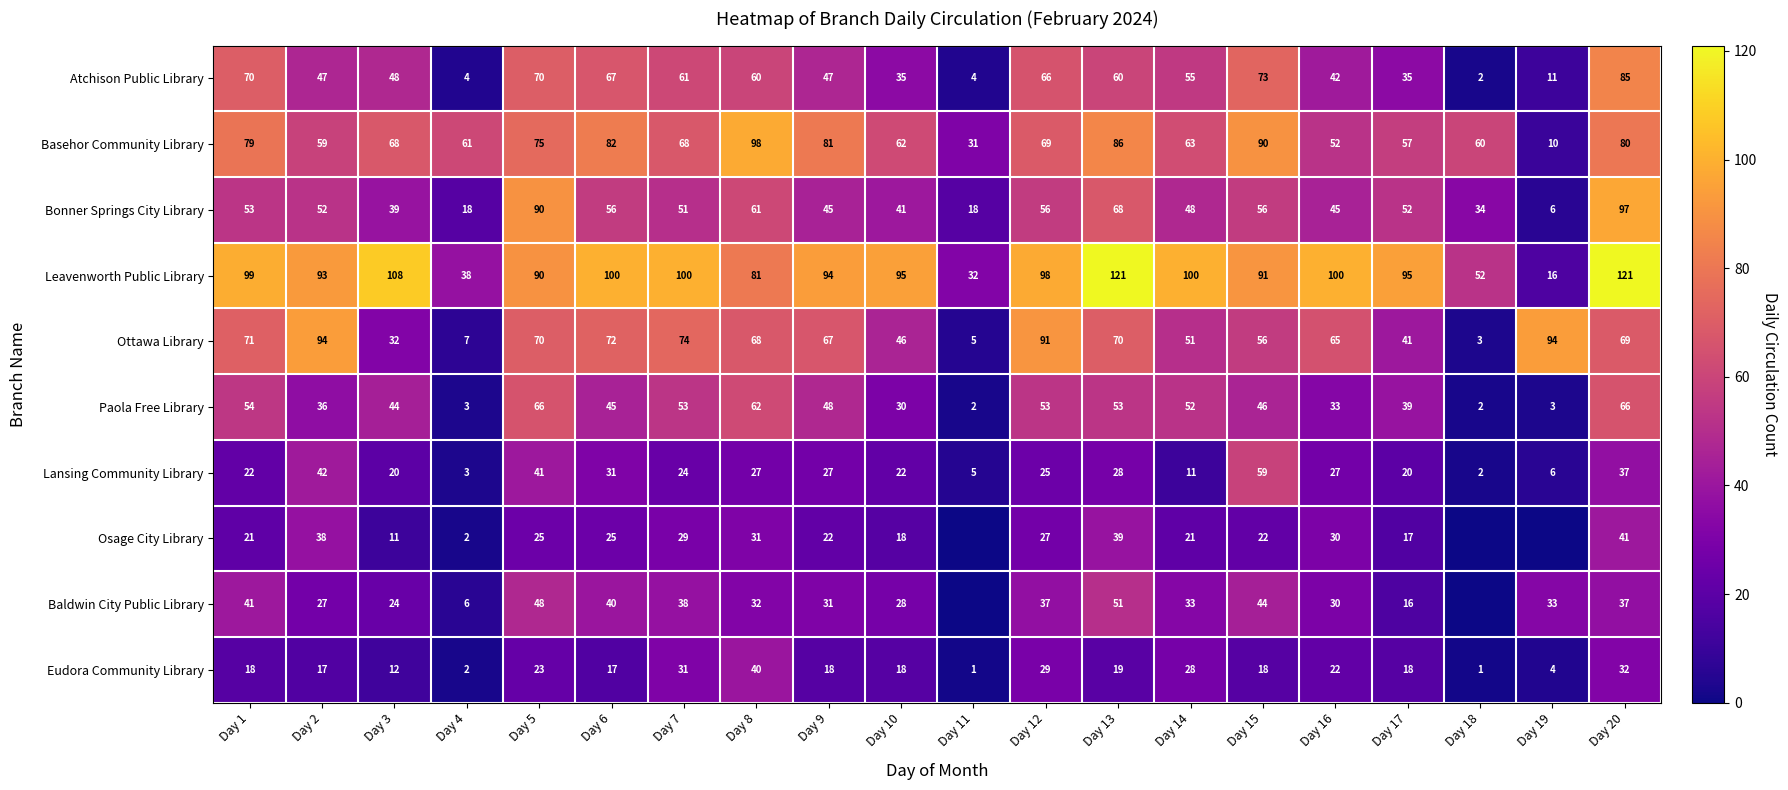

Between Day 8 and Day 15, which is larger?

Day 15